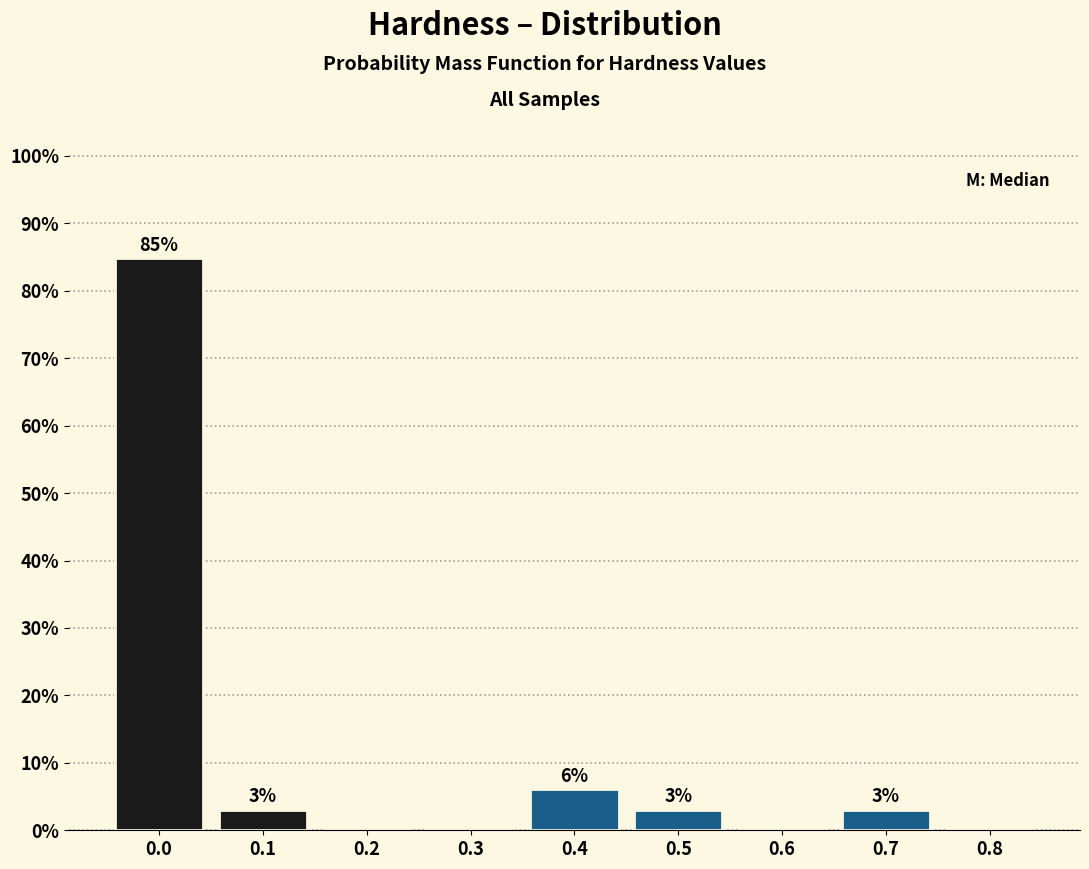

Where is the data nearest to the value 42?

0.4